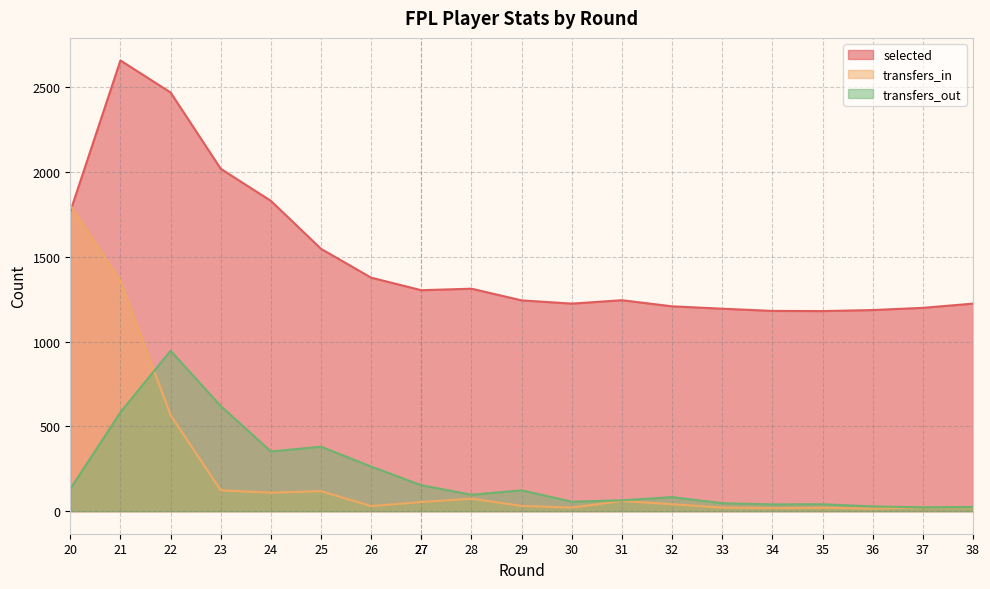

Does the chart display data point markers on the line(s)?

No